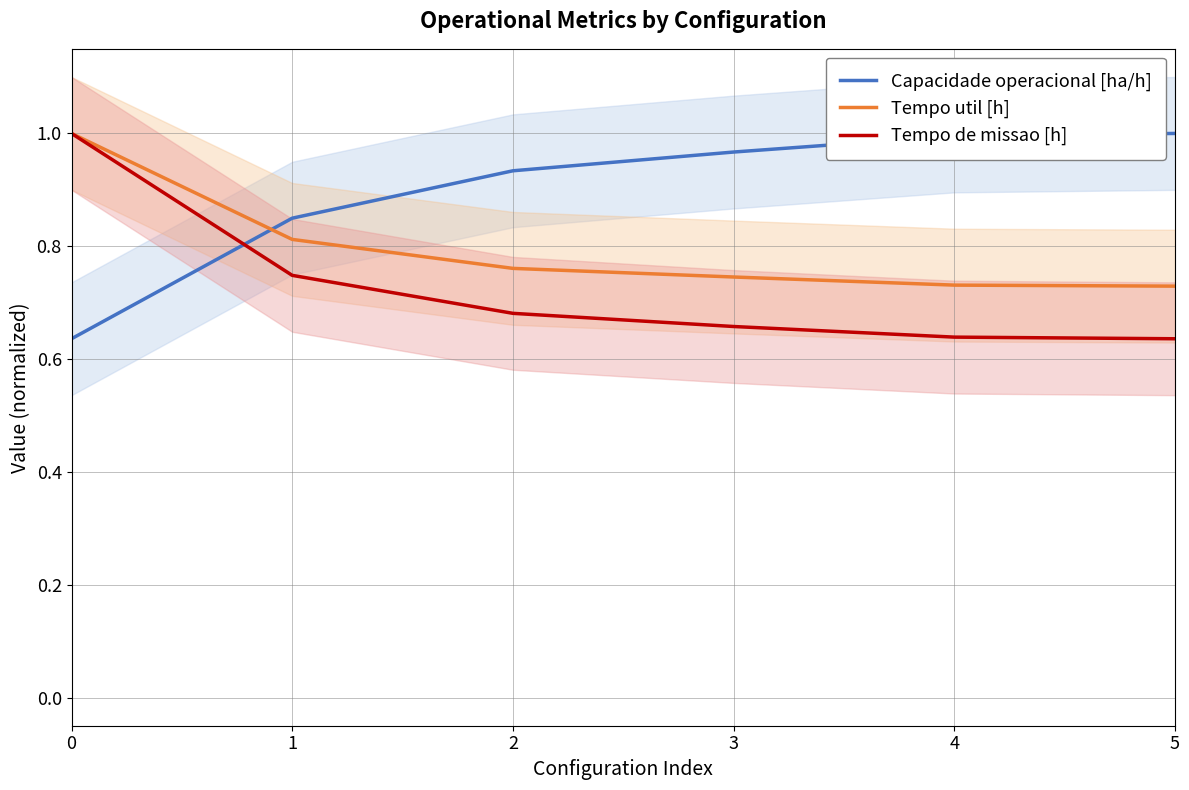

True or false: Tempo de missao [h] and Tempo util [h] cross at least once.

False